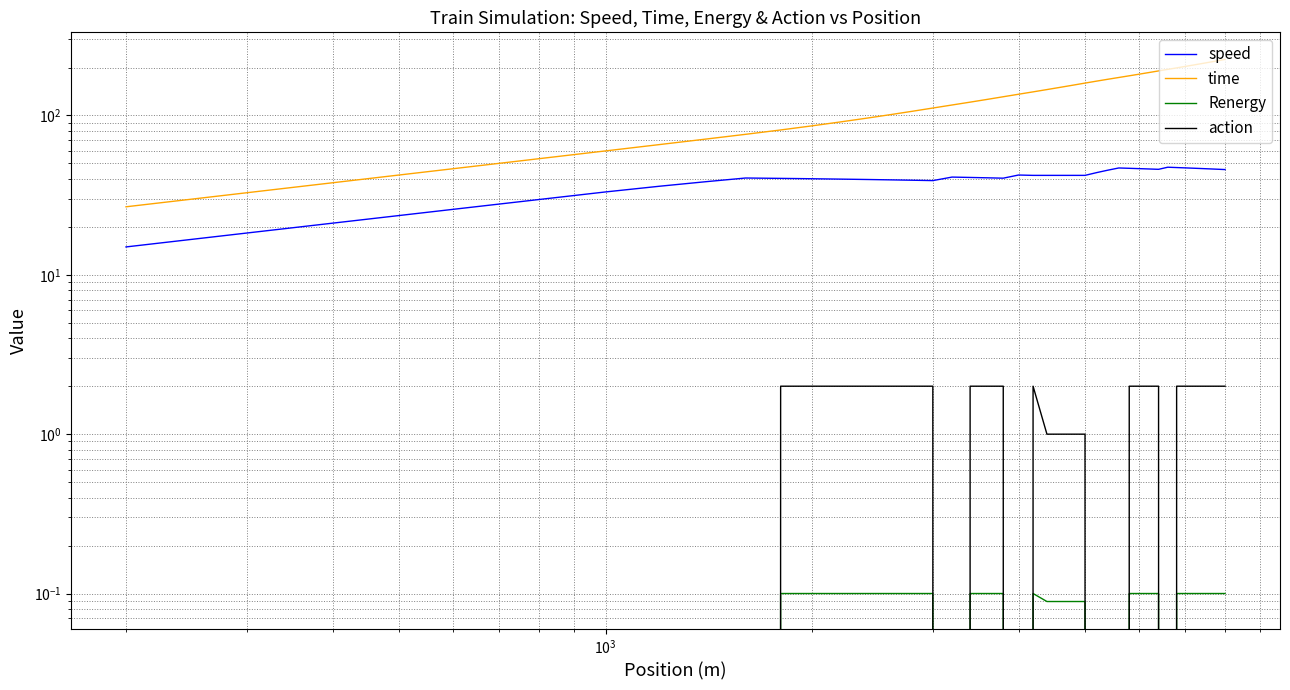

What are all the series names shown in the legend?

speed, time, Renergy, action